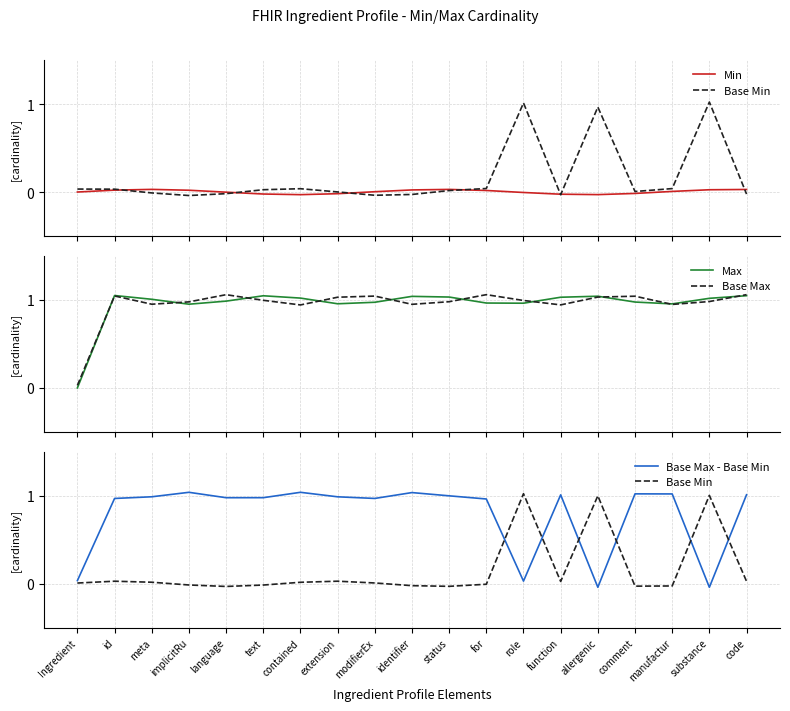

What is the difference between the Base Max - Base Min values at allergenic and code?

1.1